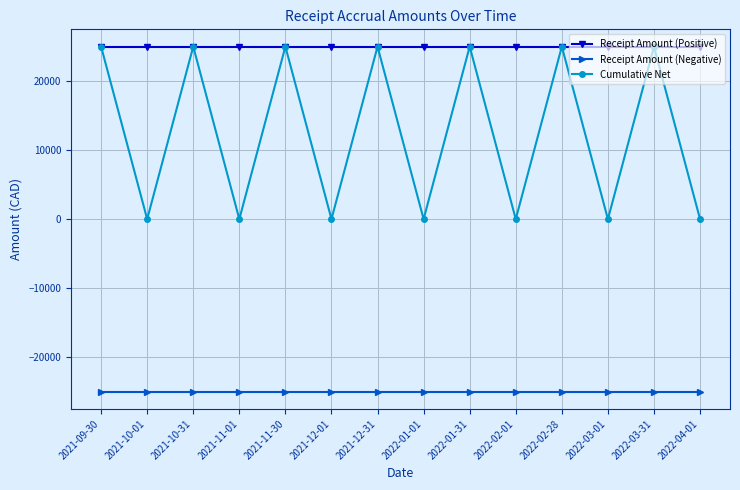

List the series in order of their overall mean, lowest first.

Receipt Amount (Negative), Cumulative Net, Receipt Amount (Positive)